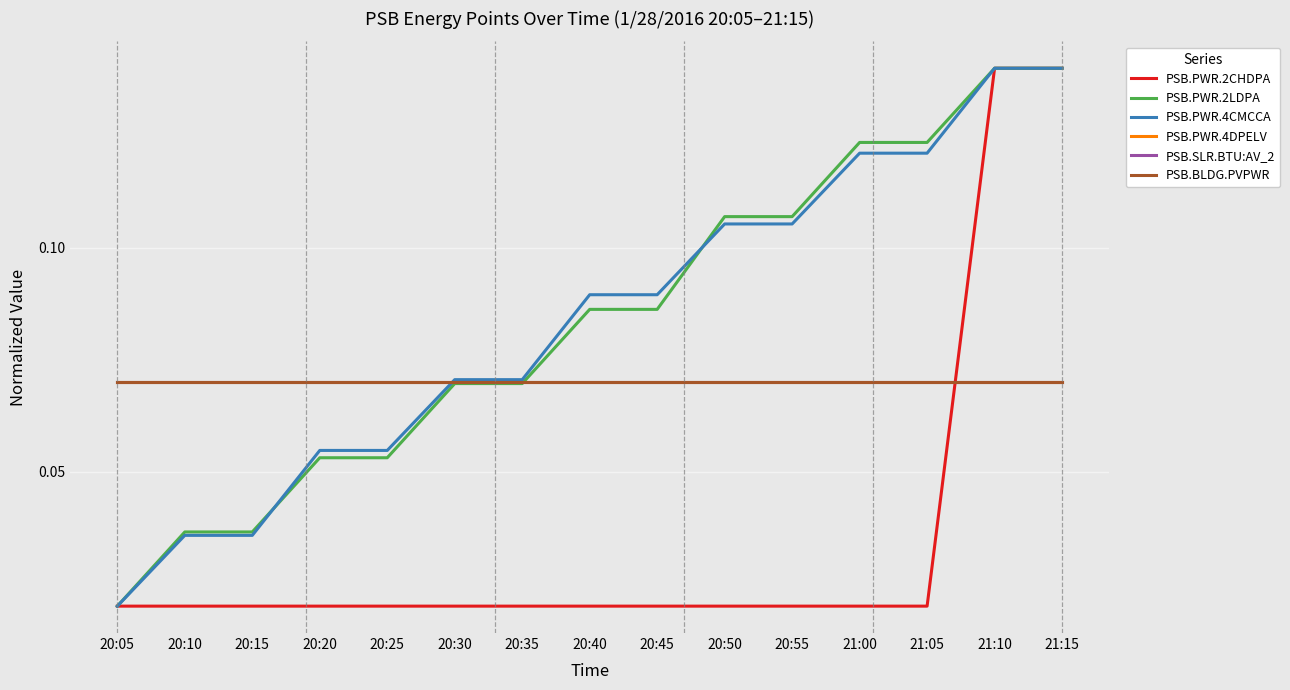

Does the chart have visible grid lines?

Yes